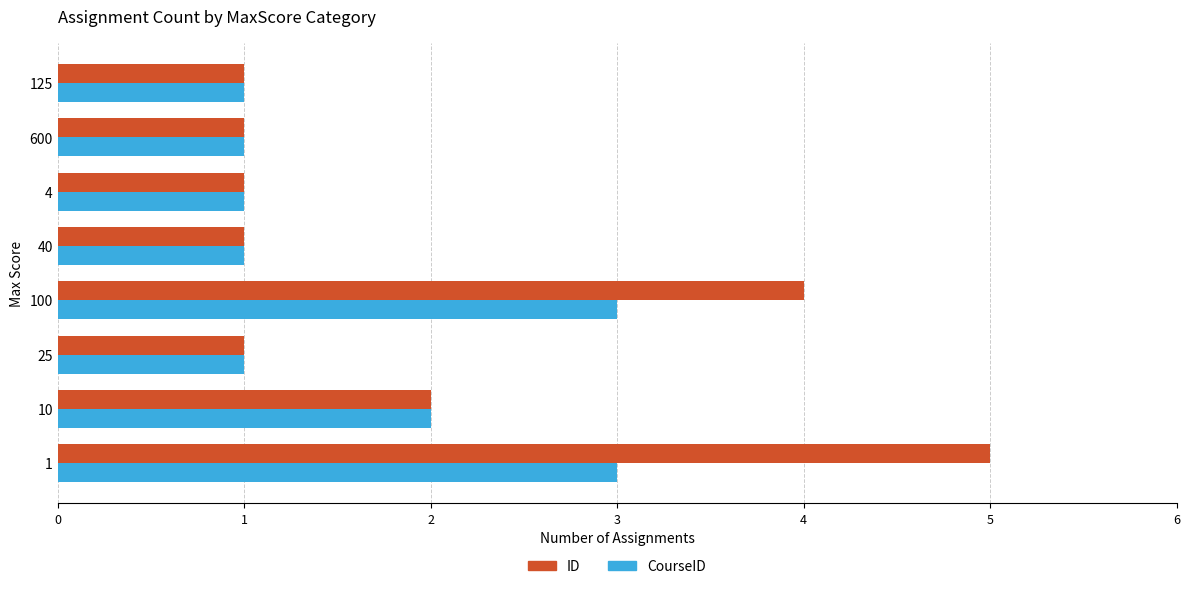

Is the value of ID at 1 greater than the value of CourseID at 600?

Yes